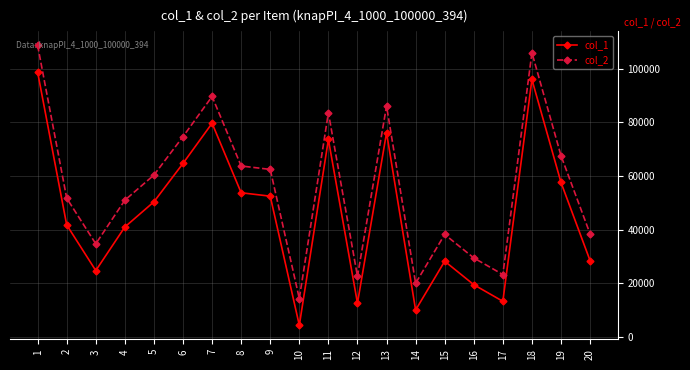

At which label does col_1 first exceed 50356?

1